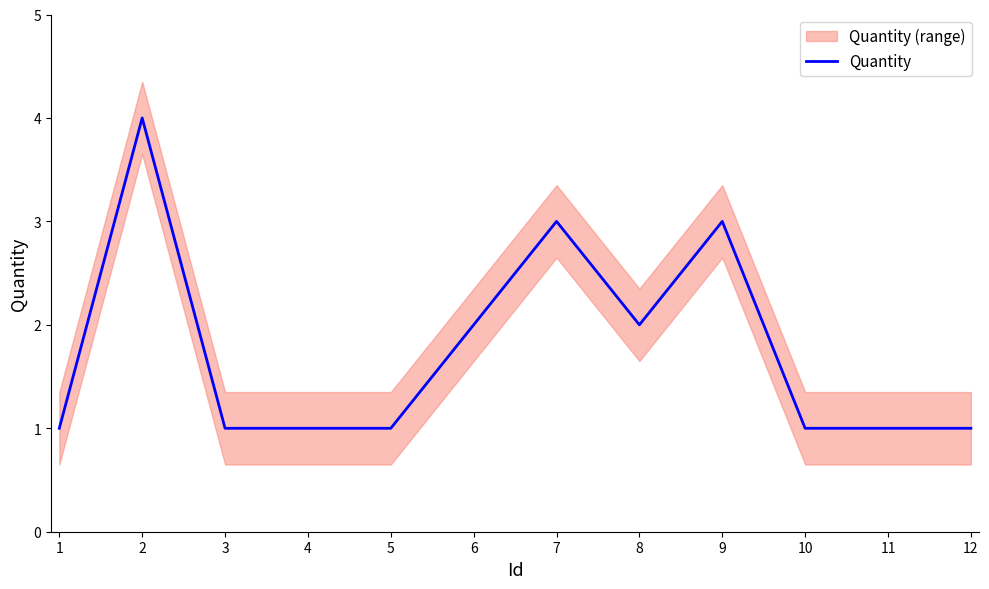

Rank the categories by value from highest to lowest.

2, 7, 9, 6, 8, 1, 3, 4, 5, 10, 11, 12